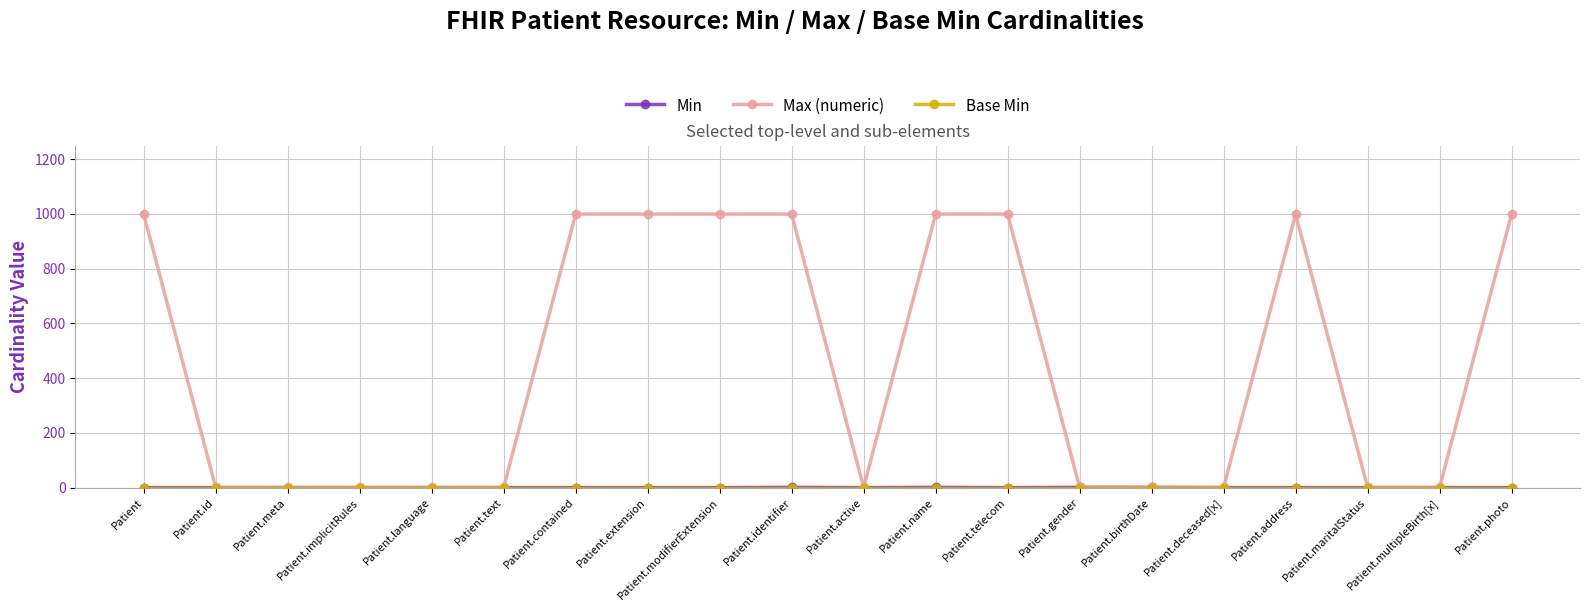

What position from the left is Patient.multipleBirth[x]?

19